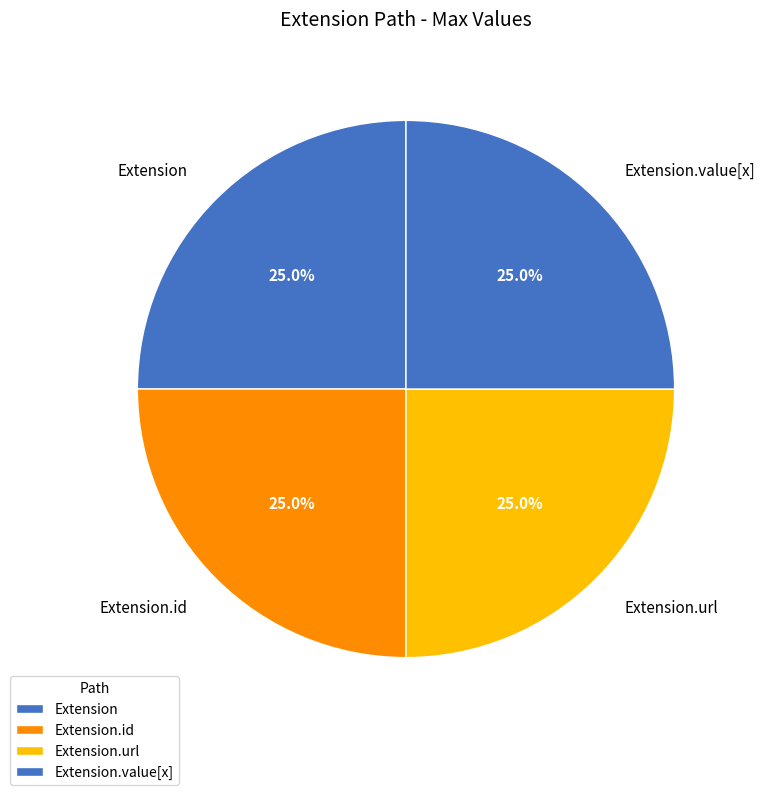

What portion of the pie excludes Extension.id?

75.0%